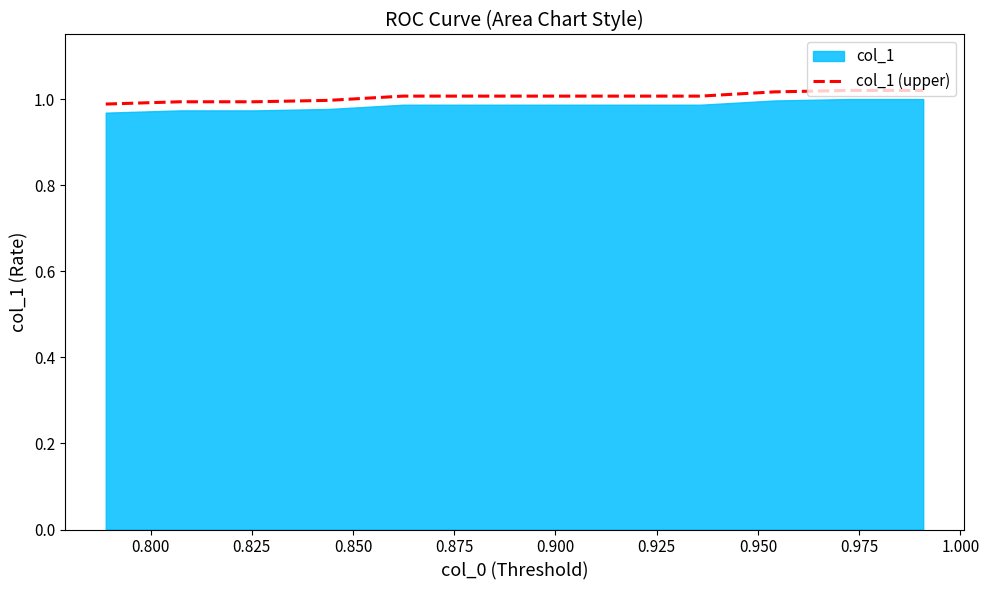

True or false: there are more than 0 points higher than both neighbors.

False